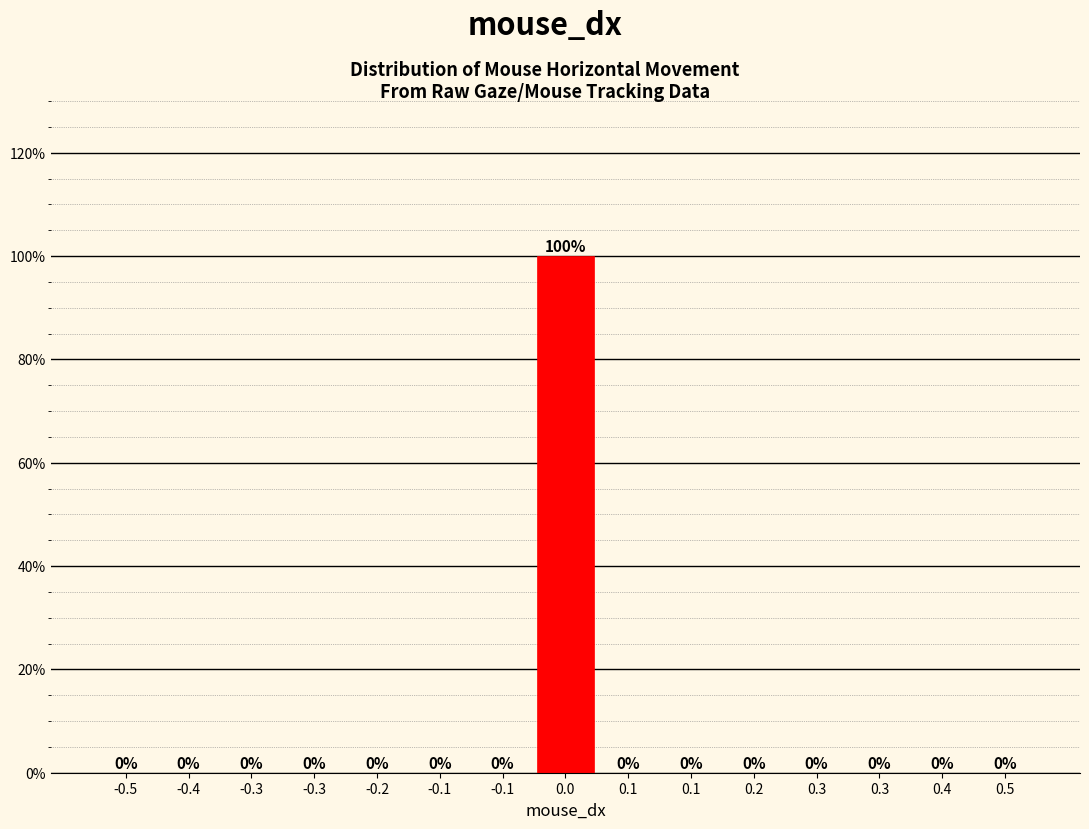

How many values exceed 0?

1